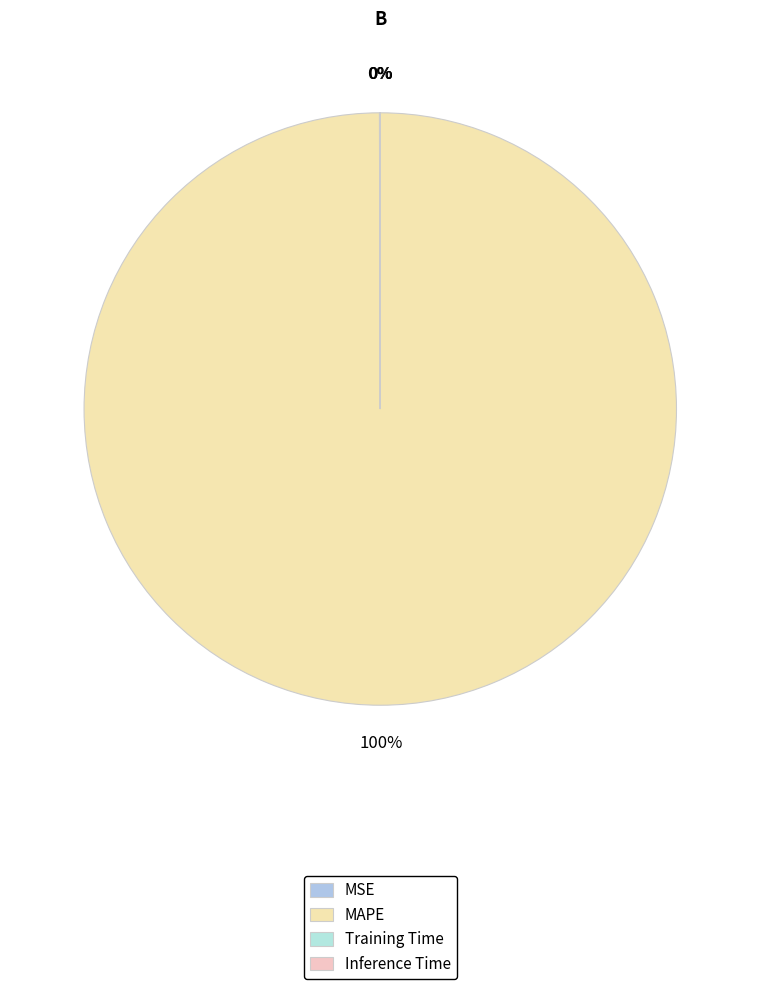

True or false: MSE accounts for 10% of the total.

False